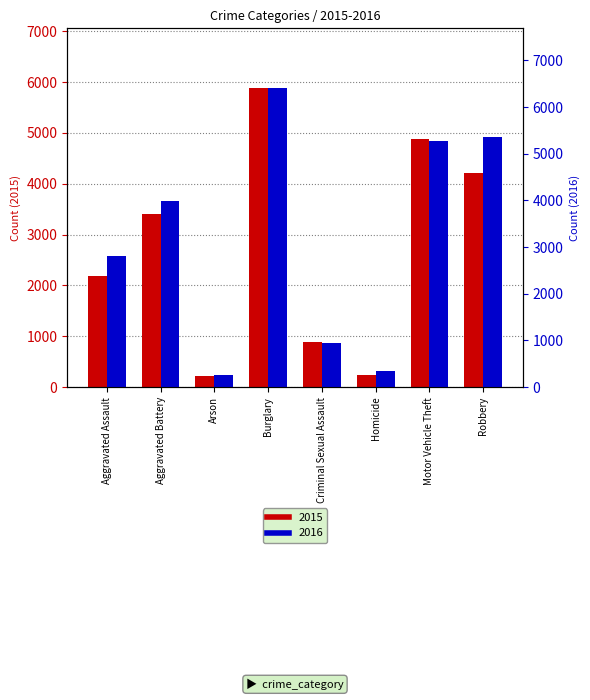

The 2016 series shows 143 at Arson. True or false?

False